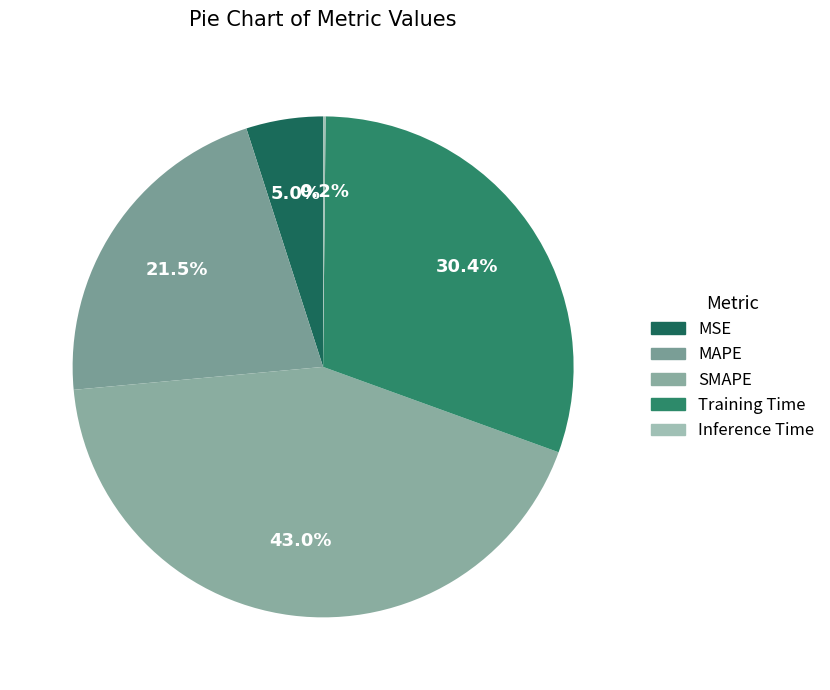

What is the largest slice in the pie chart?

SMAPE